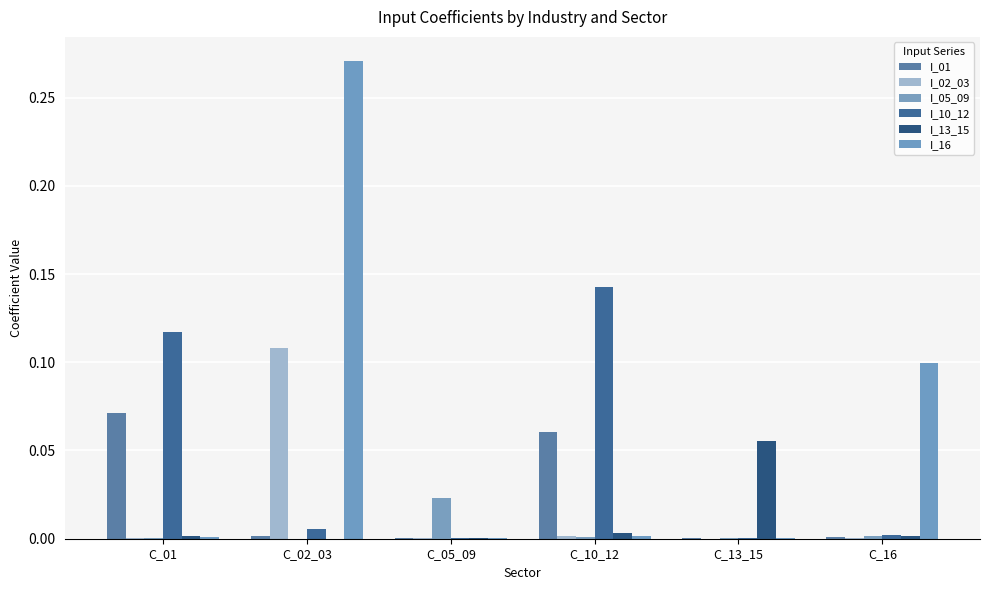

How many distinct data groups are displayed?

6